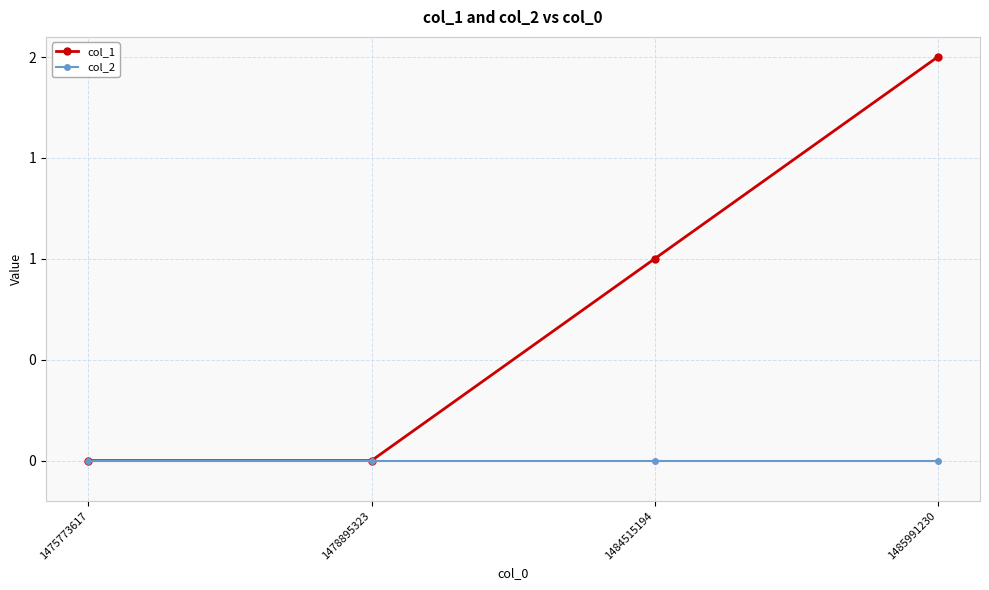

What are all the series names shown in the legend?

col_1, col_2